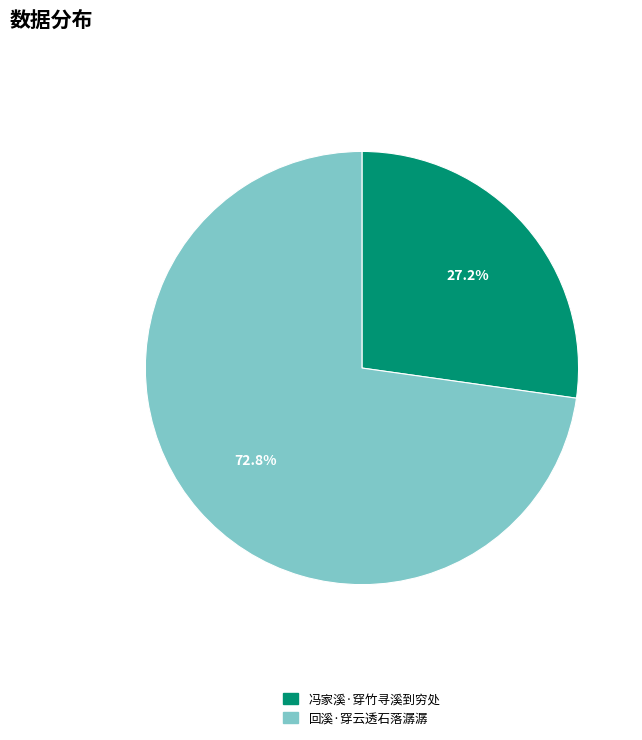

What is the largest slice in the pie chart?

回溪·穿云透石落潺潺